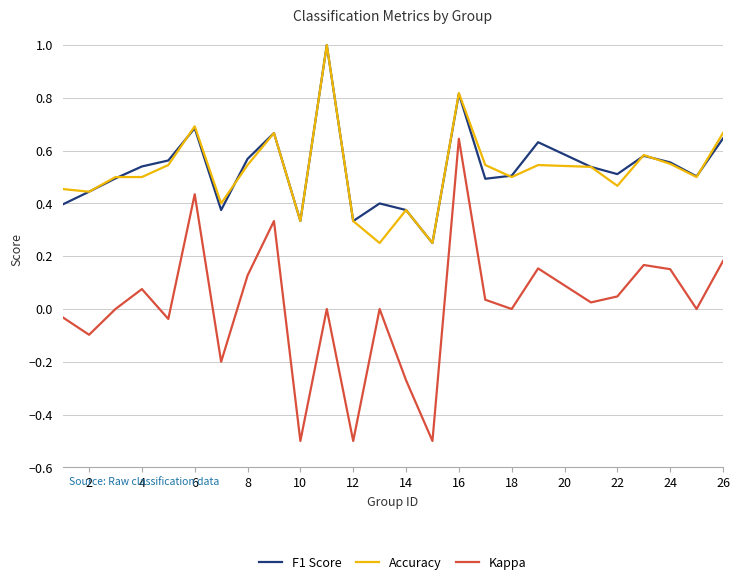

True or false: F1 Score and Accuracy intersect in this chart.

True